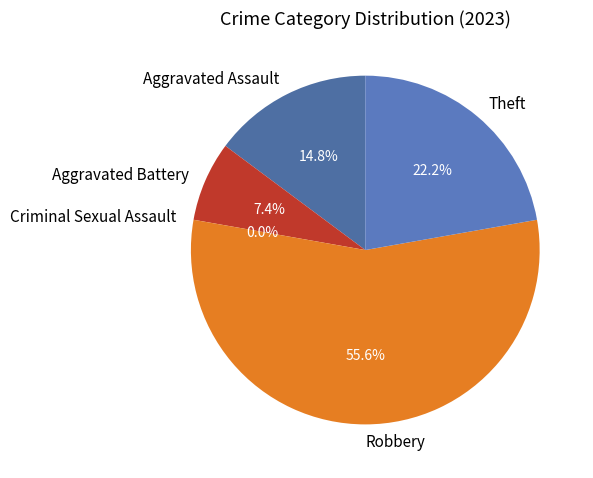

To the nearest percent, what is the difference between the Criminal Sexual Assault and Theft slice percentages?

22%